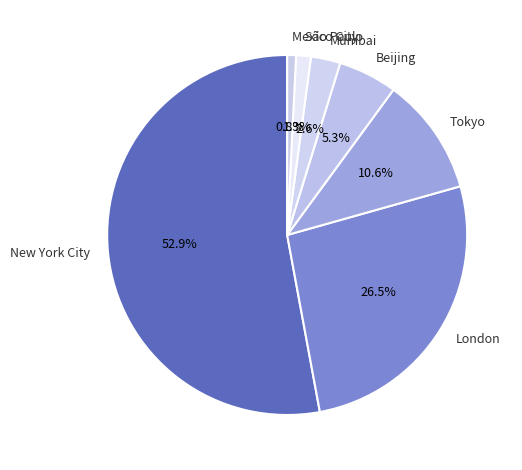

What is the majority slice?

New York City